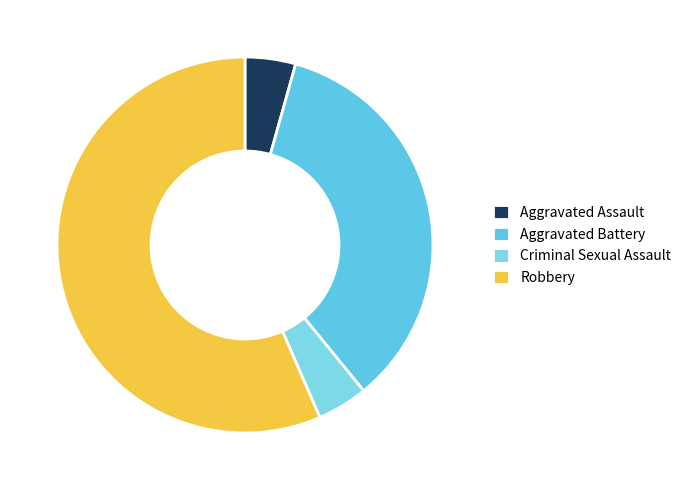

Is it true that Aggravated Assault is 4% of the pie?

True